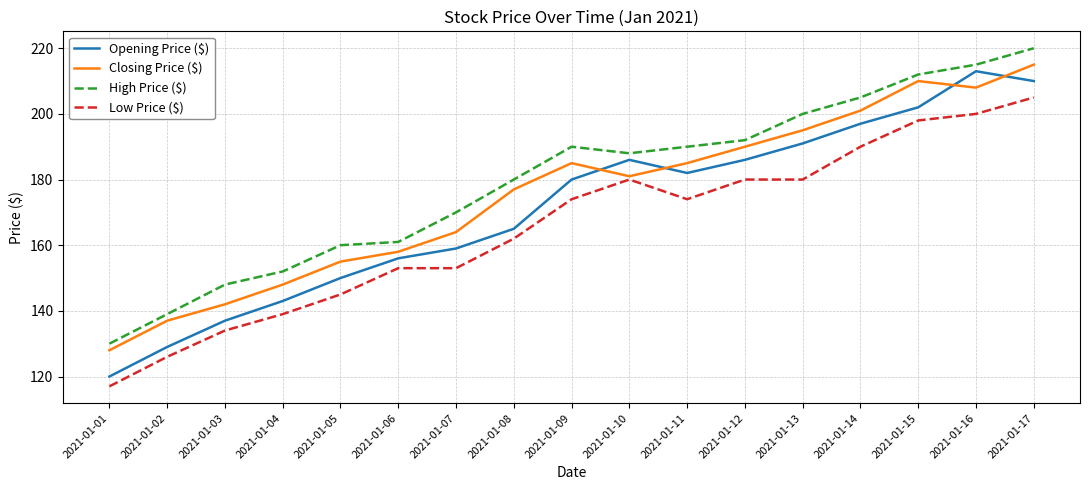

Is the value of Closing Price ($) at 2021-01-02 greater than the value of Low Price ($) at 2021-01-03?

Yes